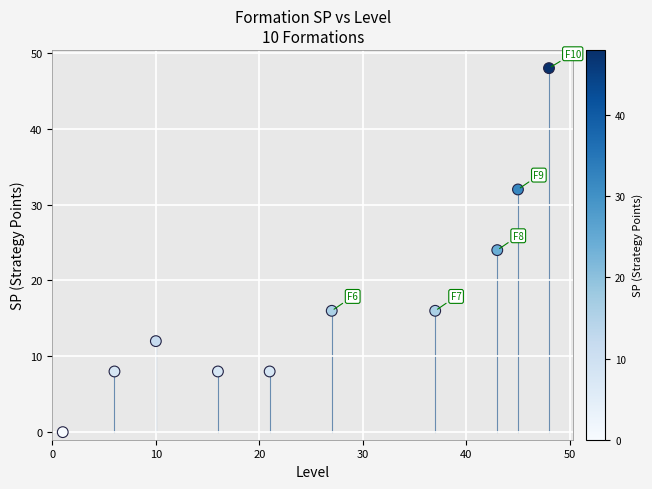

What is the range of X values (max minus min)?

47